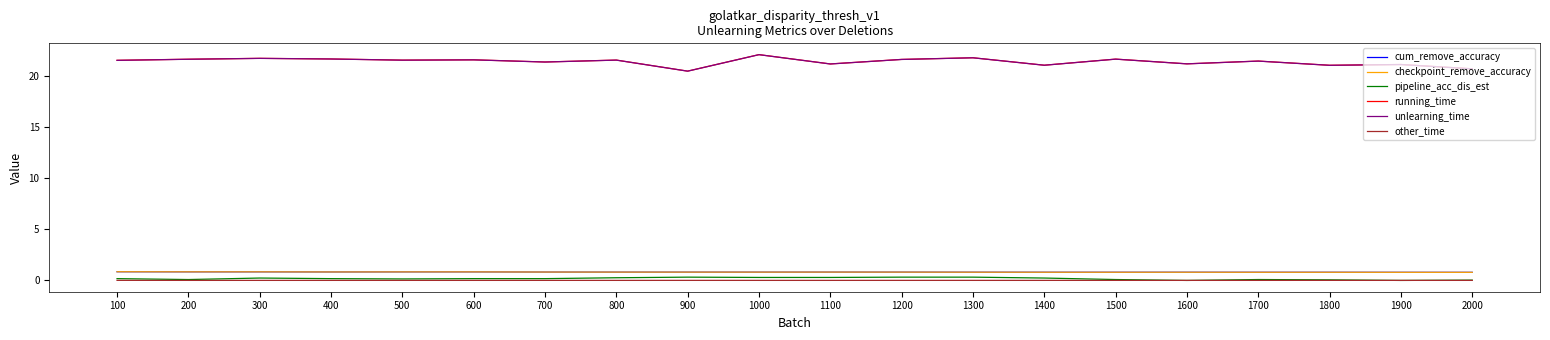

True or false: unlearning_time and checkpoint_remove_accuracy cross at least once.

False